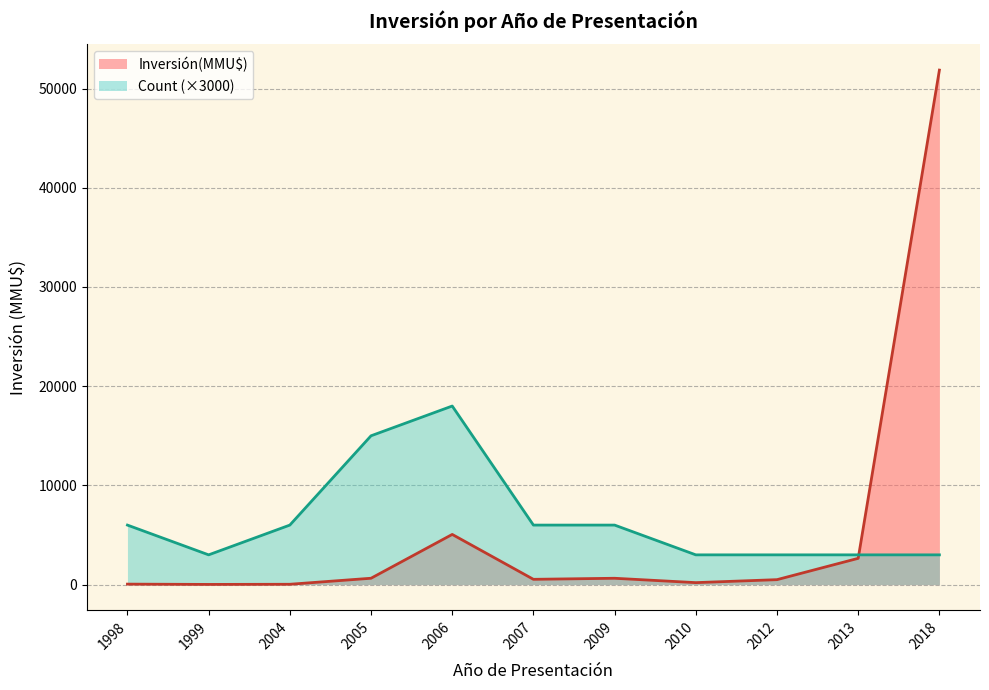

At which category is the sum across all series the highest?

2018